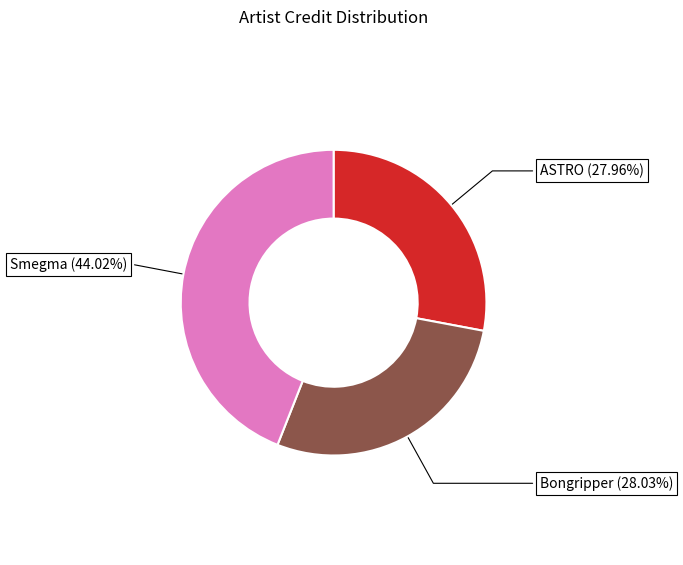

Is there a majority slice in this chart?

No